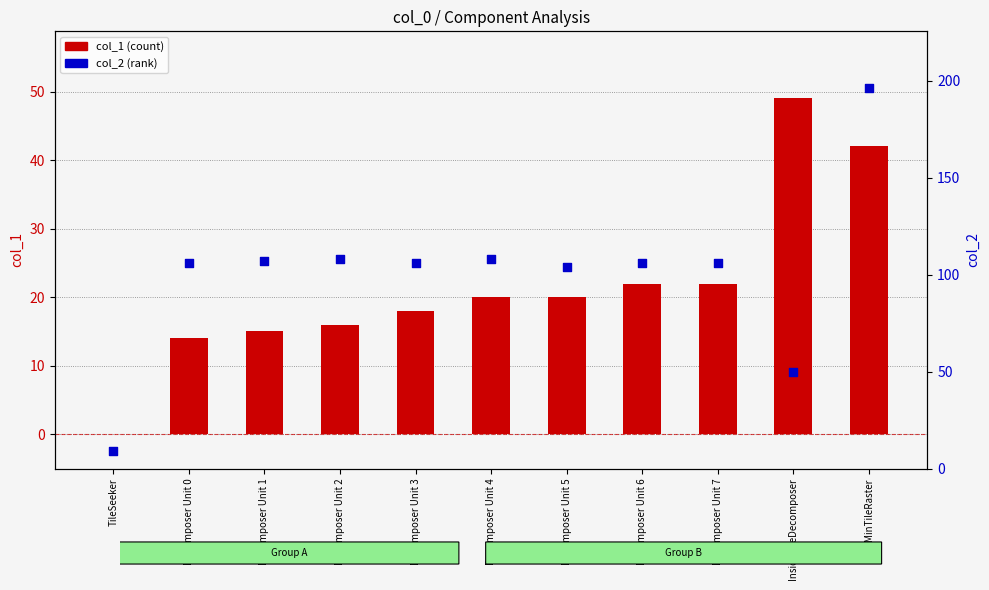

Which series contains the highest Y value?

col_2 (rank)